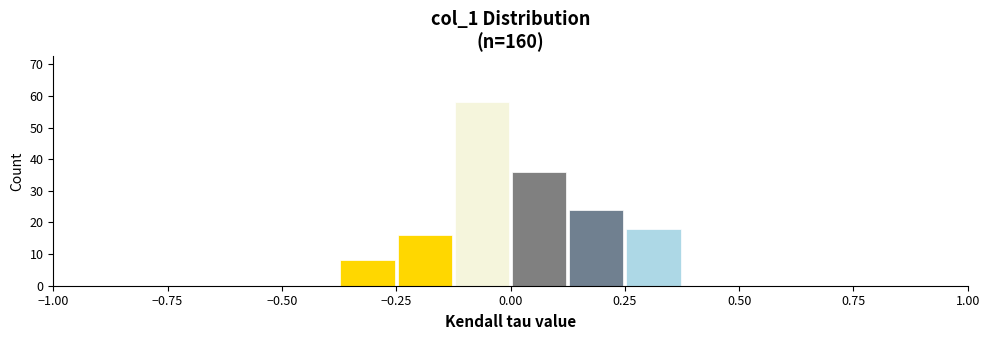

Read against the x-axis, roughly where is the centre of the tallest bar?

-0.05